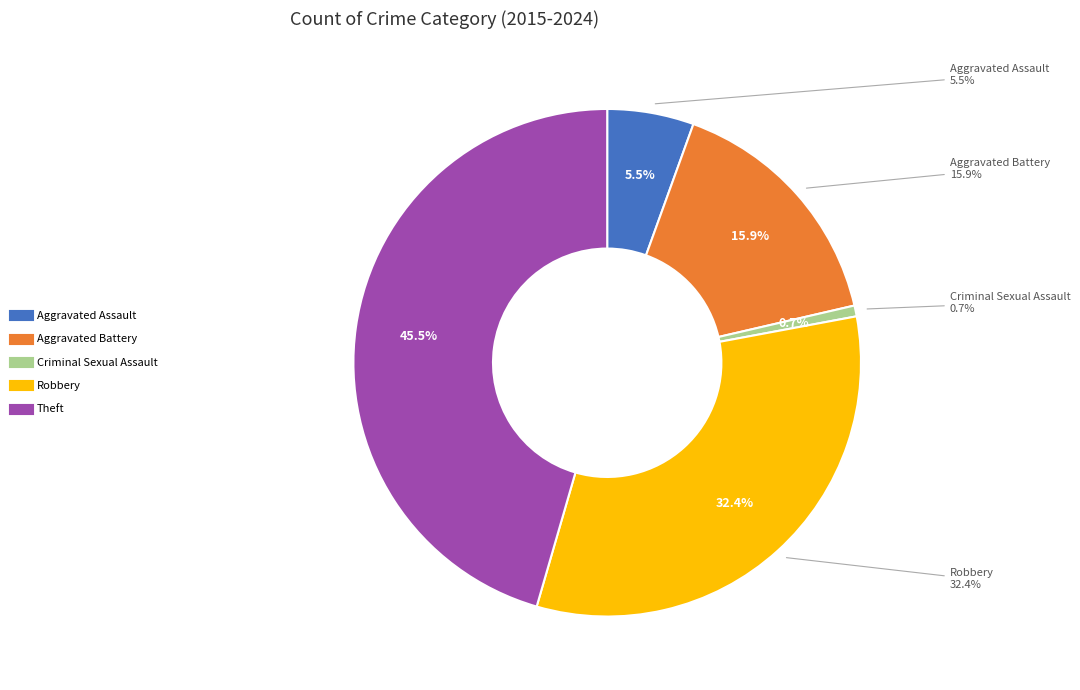

Rank the categories by value from highest to lowest.

Theft, Robbery, Aggravated Battery, Aggravated Assault, Criminal Sexual Assault